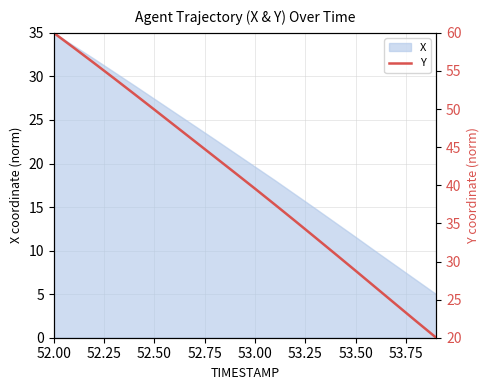

What is the minimum value for X?

5.0